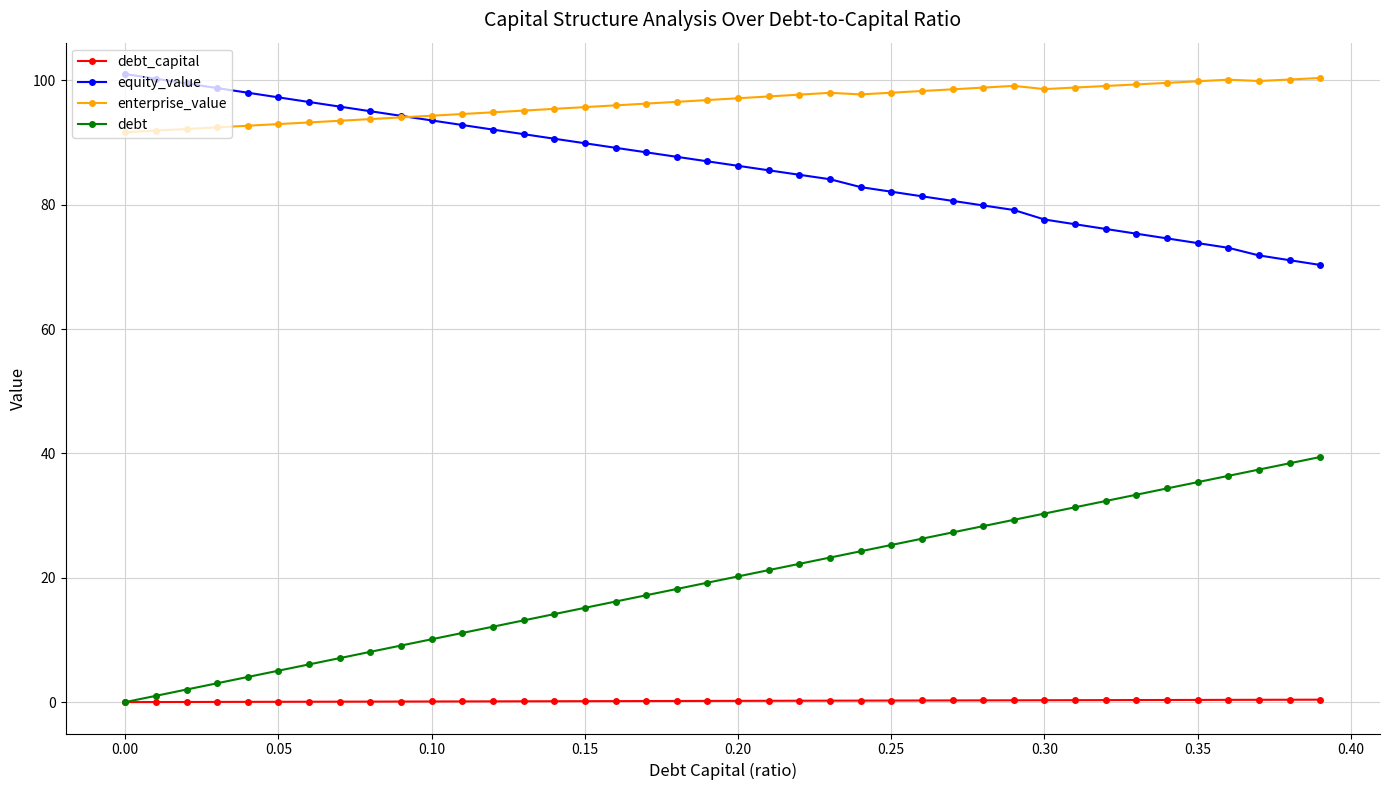

What is the value of the enterprise_value point at the 7th from the left?

93.2